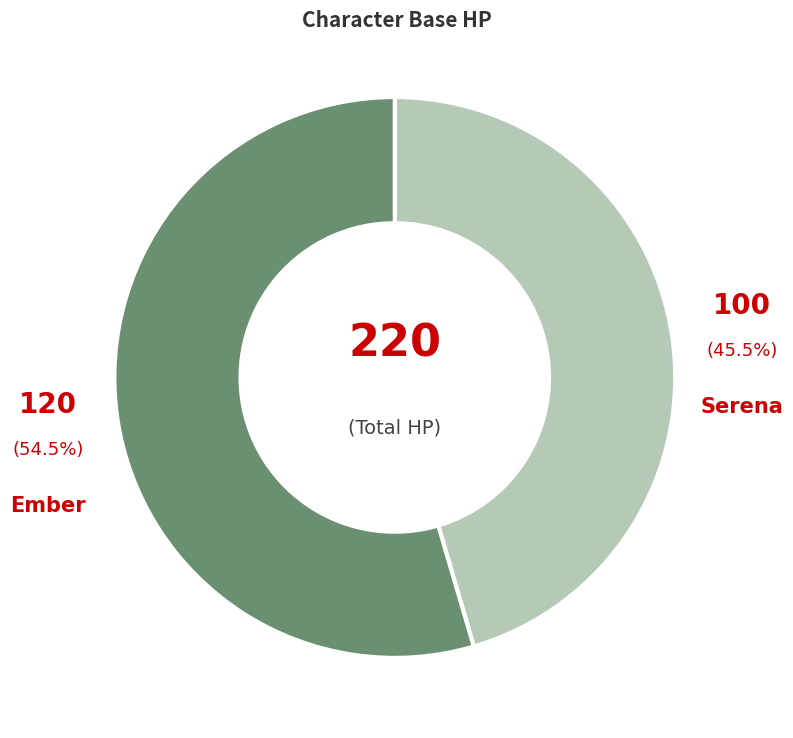

To the nearest percent, what is the difference between the largest and smallest slice percentages?

9%